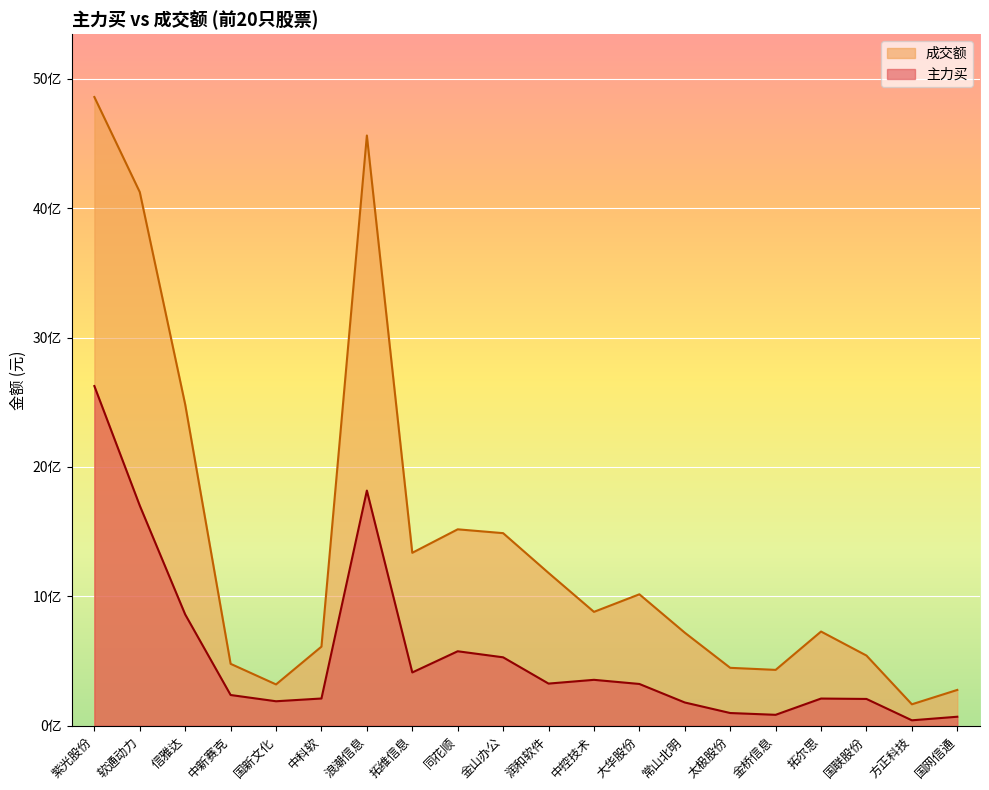

The 成交额 series shows 960445880 at 拓尔思. True or false?

False